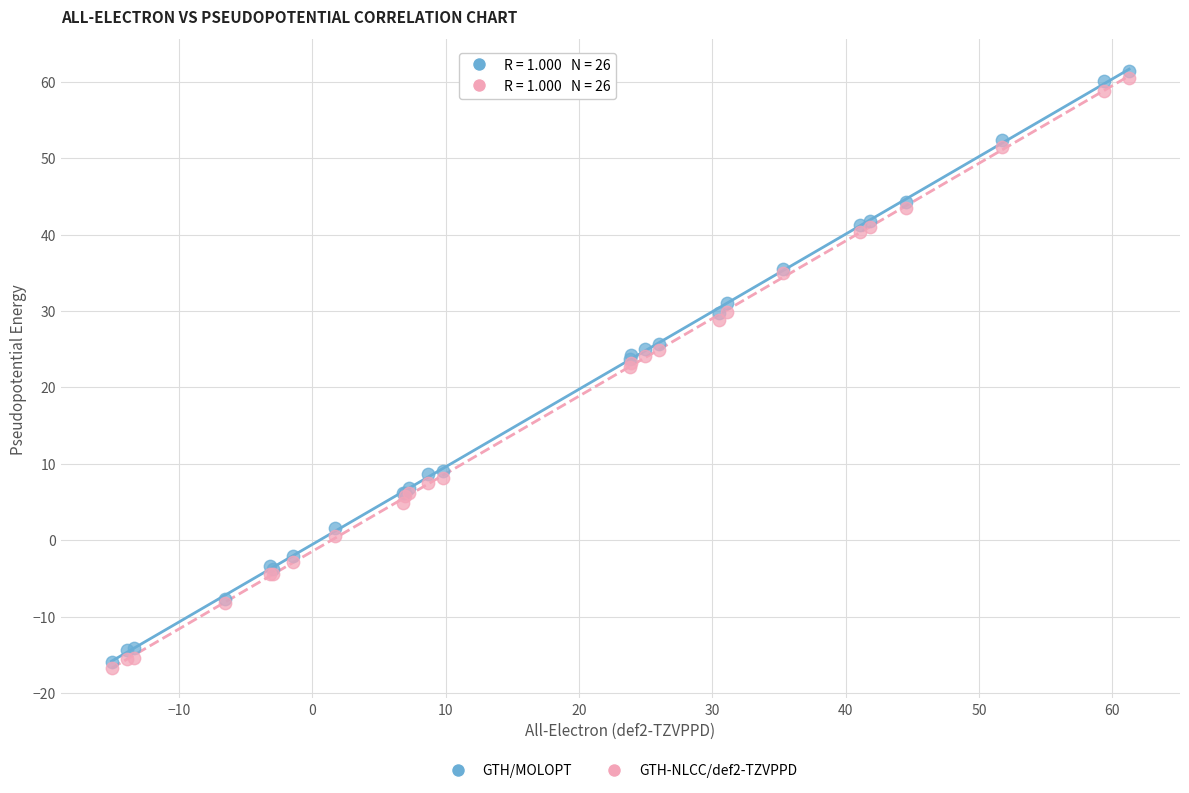

What are all the series names shown in the legend?

GTH/MOLOPT, GTH-NLCC/def2-TZVPPD